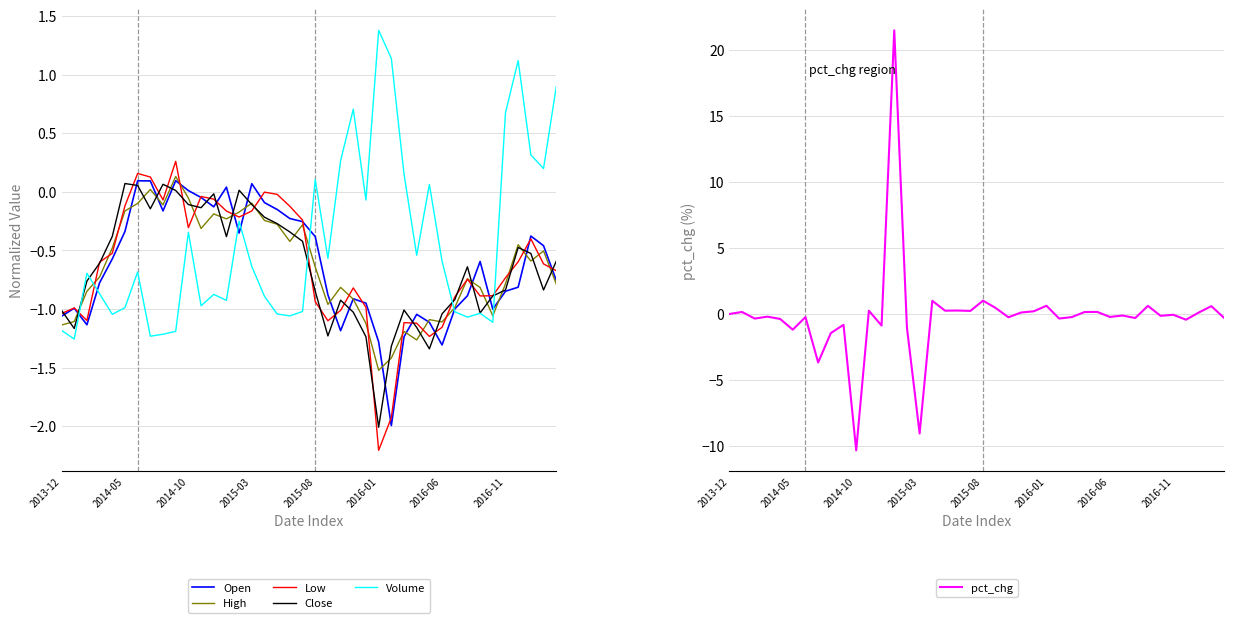

What is the minimum value for pct_chg?

-10.3